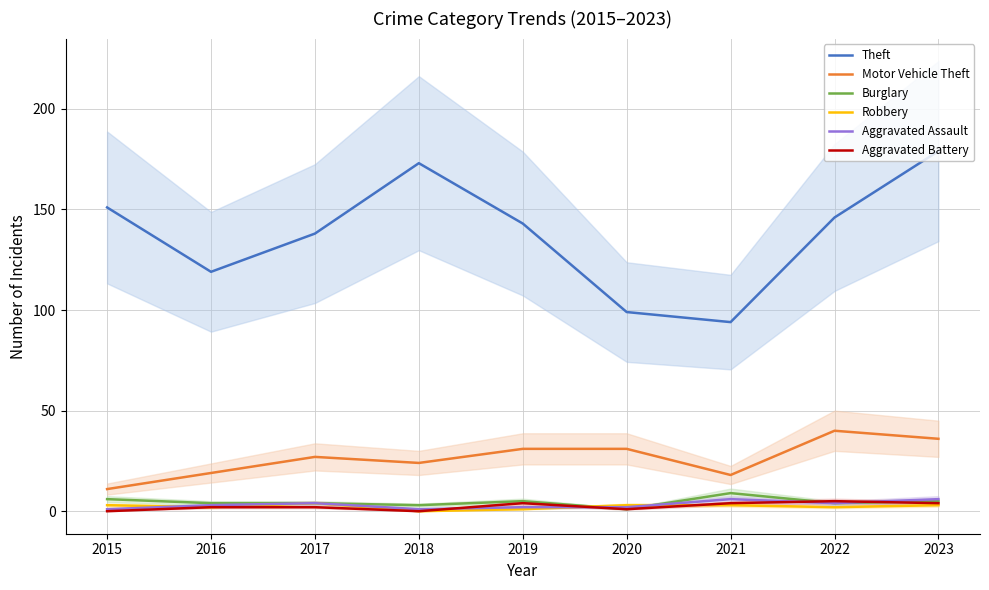

At which category does Aggravated Assault reach its first local peak?

2017